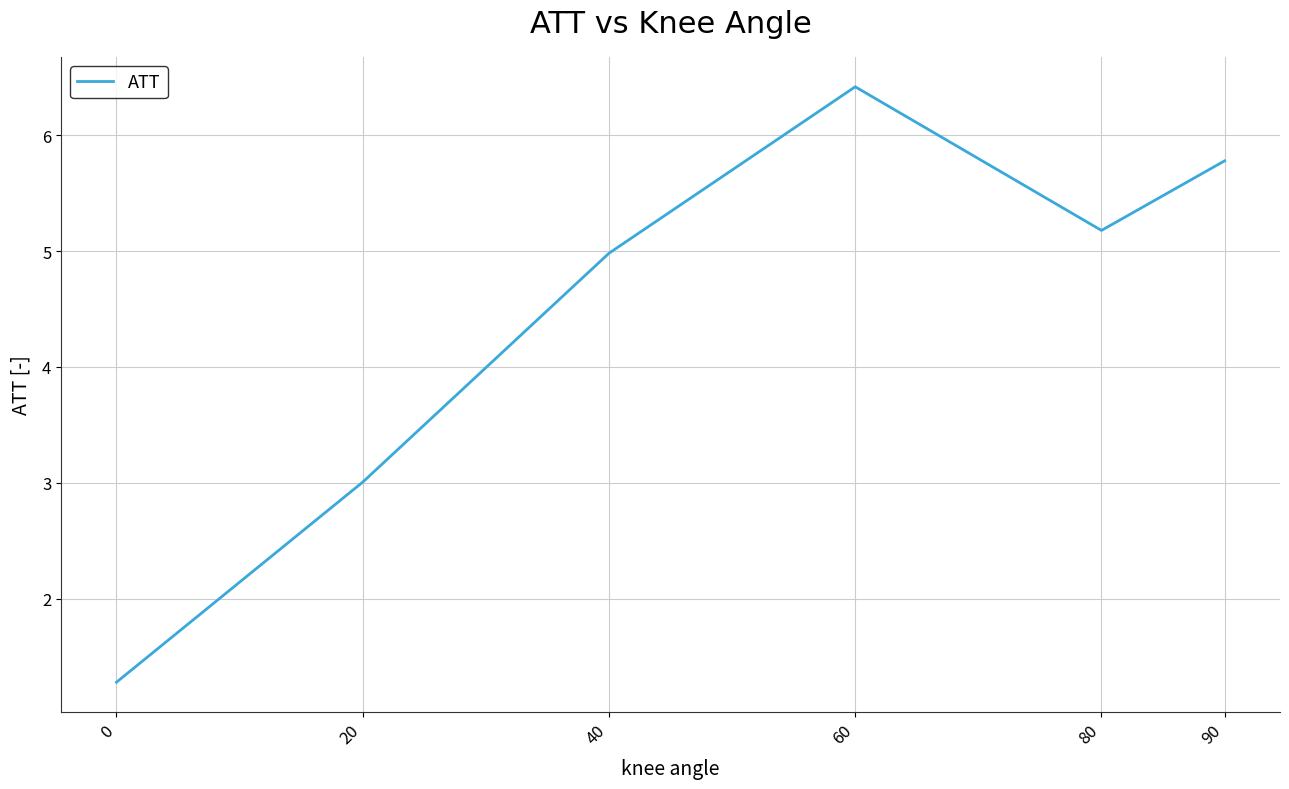

Reading right to left, transcribe all the data shown in this chart.

90=5.8	80=5.2	60=6.4	40=5.0	20=3.0	0=1.3